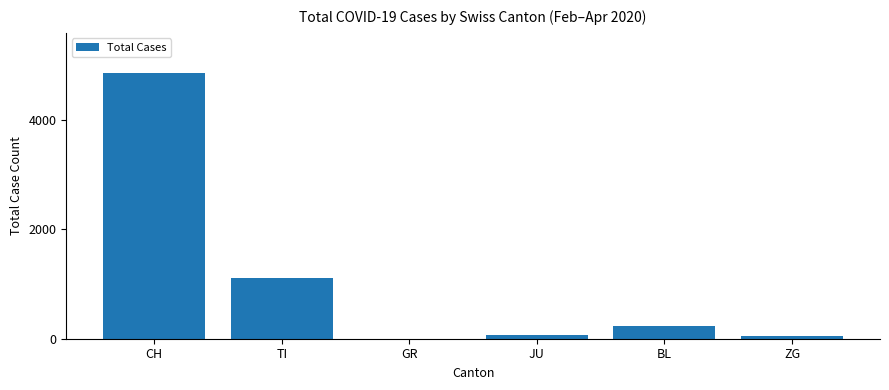

True or false: the data shows -1693 at GR.

False